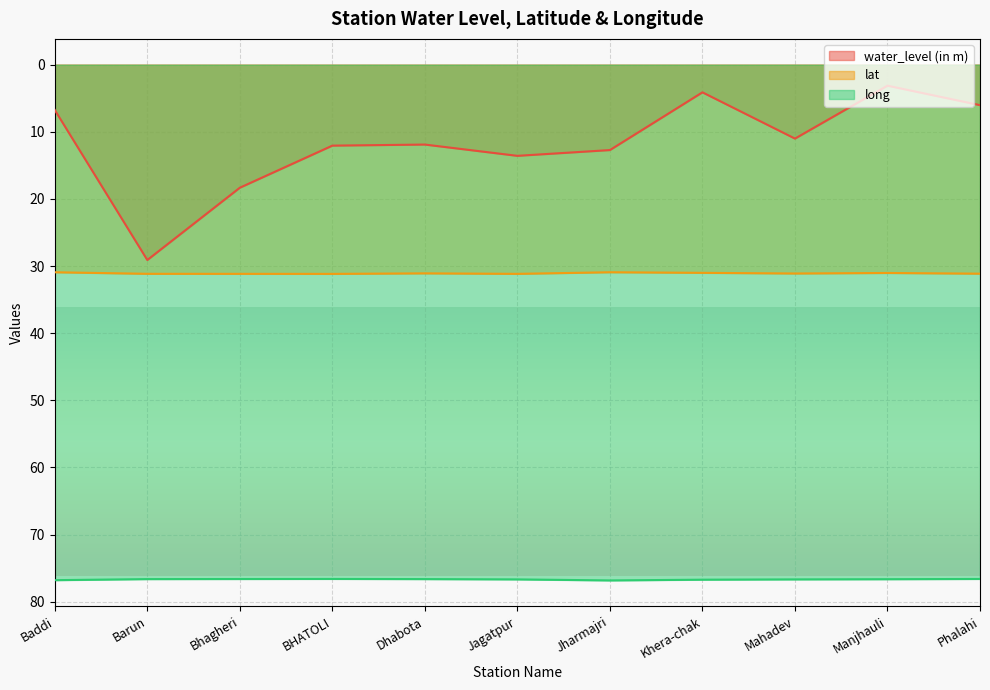

Where is long nearest to the value 76?

BHATOLI